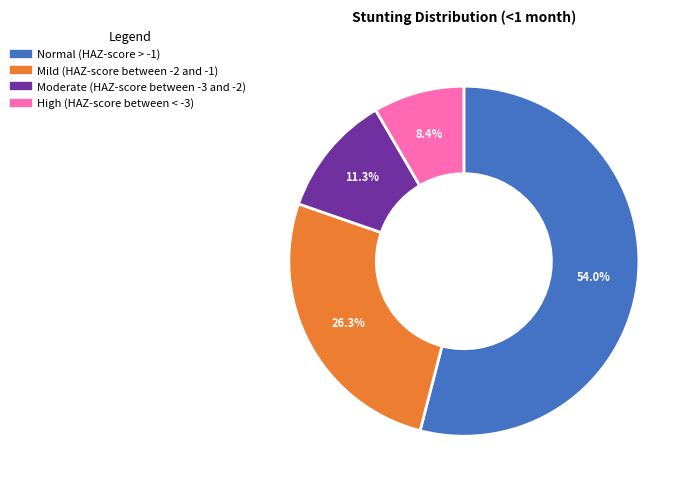

What percentage is the Moderate (HAZ-score between -3 and -2) slice, to the nearest percent?

11%